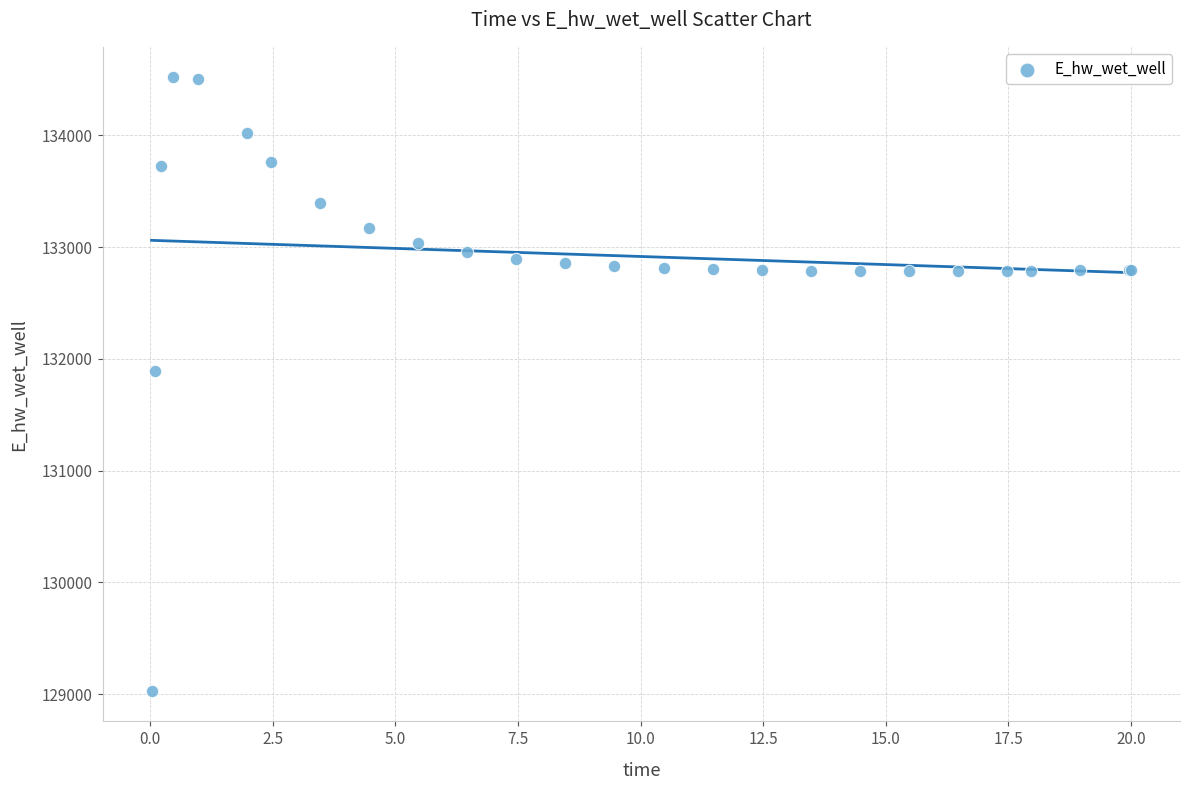

What Y value in the scatter plot is closest to 131774?

131893.5